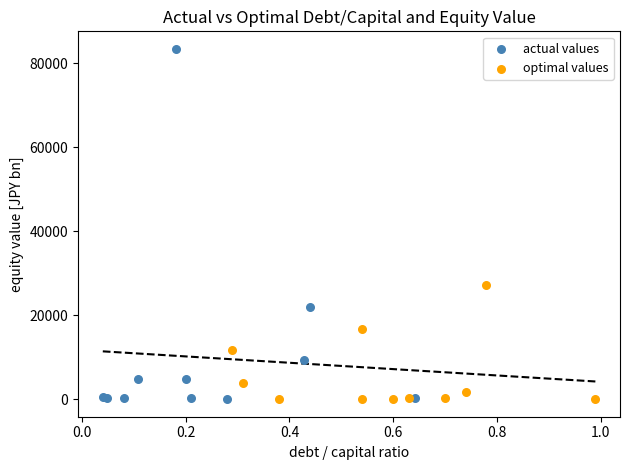

Which series has the largest Y range (max minus min)?

actual values